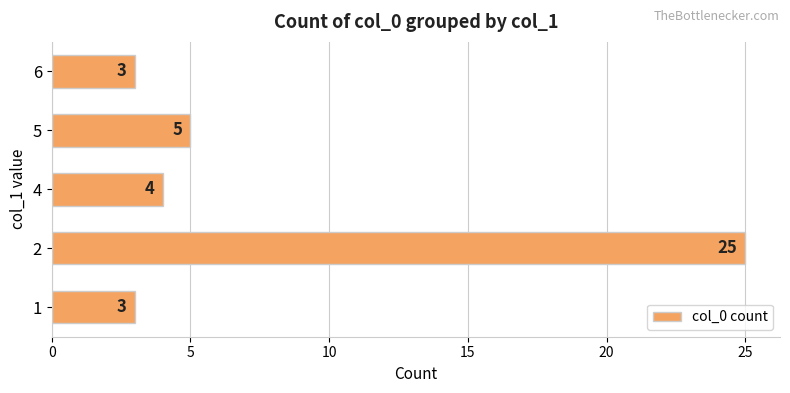

The chart shows a value of 3 at 6. True or false?

True